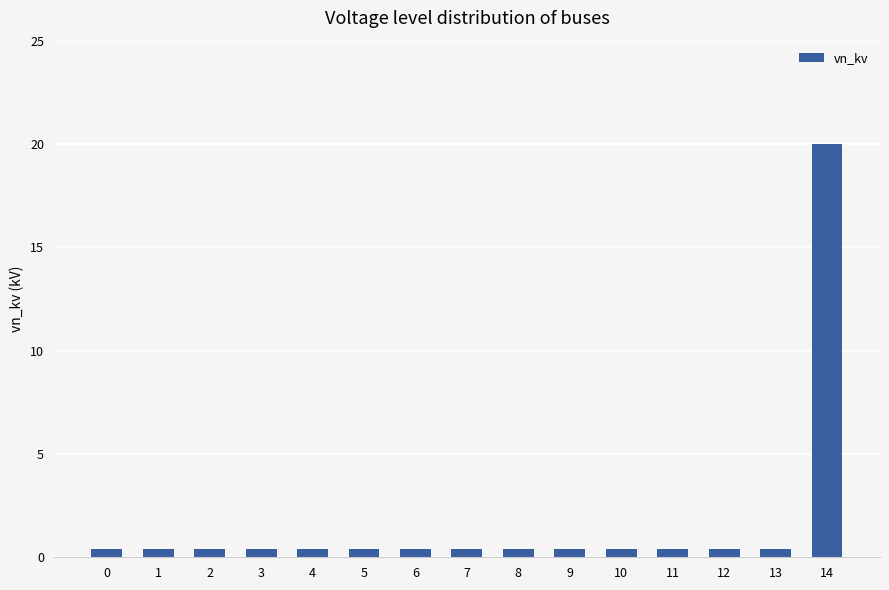

The chart shows a value of 0.4 at 5. True or false?

True